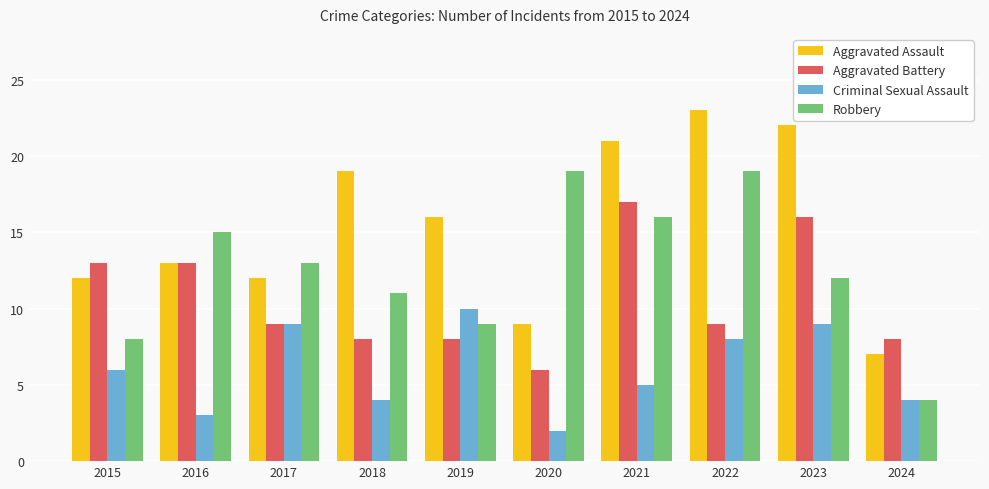

What is the value of the Robbery bar at the 10th from the left?

4